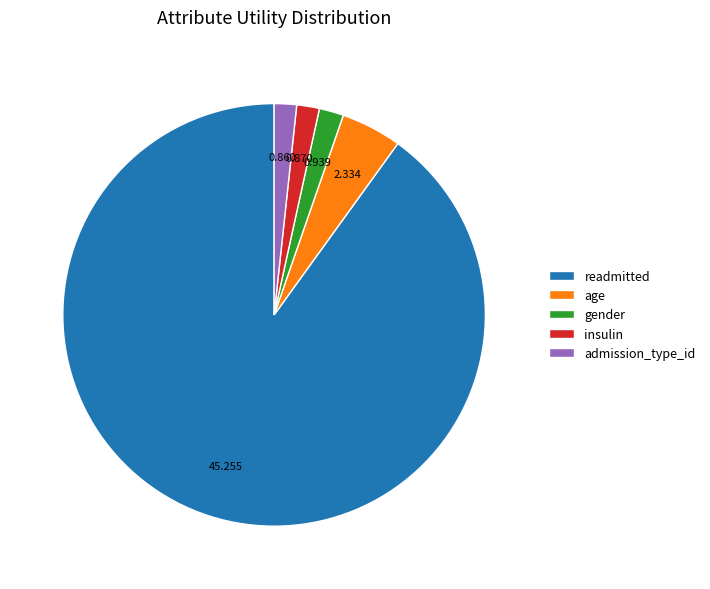

Between readmitted and age, which is larger?

readmitted